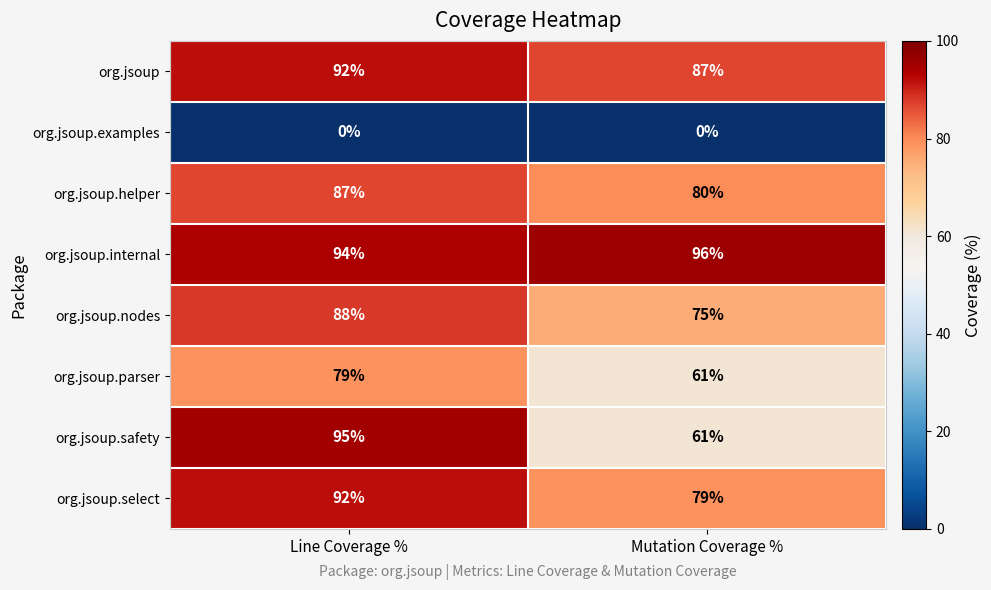

True or false: org.jsoup.parser has a value of 113 at Line Coverage %.

False